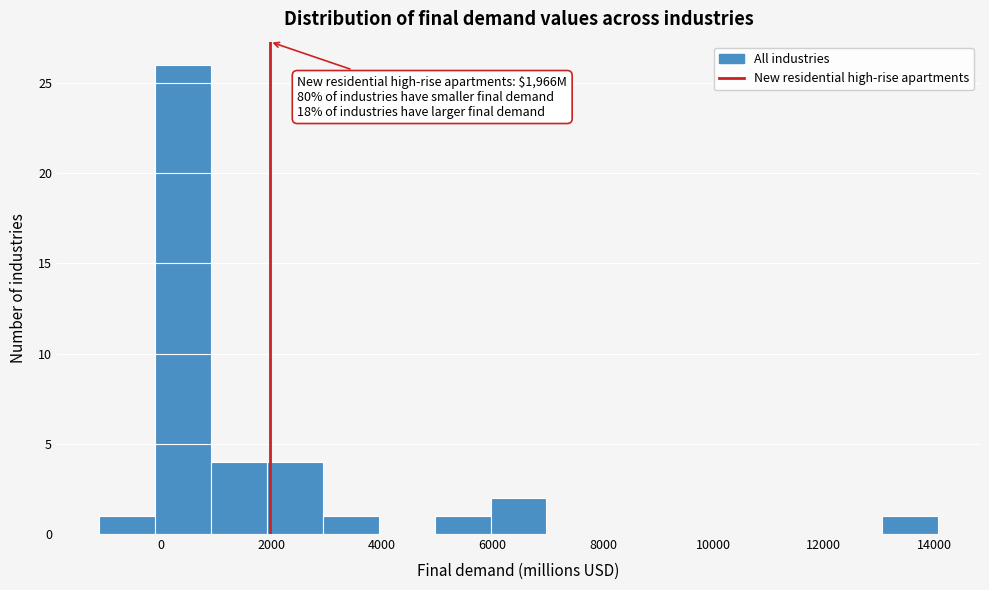

Which range on the x-axis has the tallest bar?

-200 to 1000